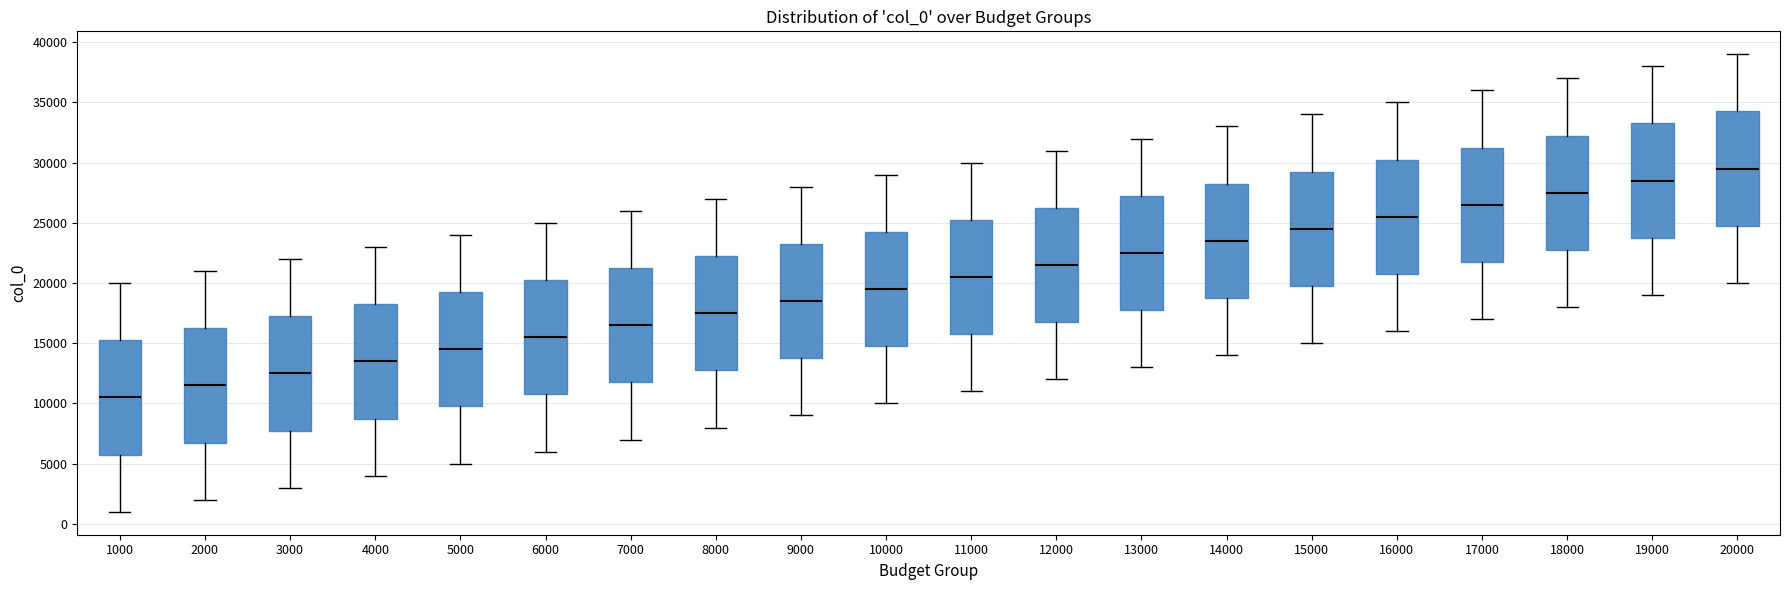

Where does the upper whisker of the box at x = 13000 end on the y-axis? The values are not printed on the chart, so give them approximately, as read against the axis.

32000